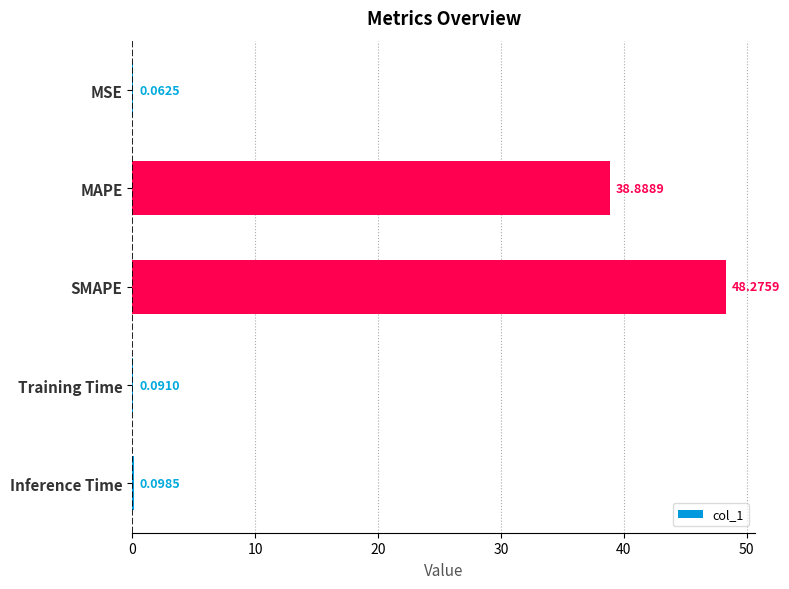

At which label is the value closest to 24?

MAPE